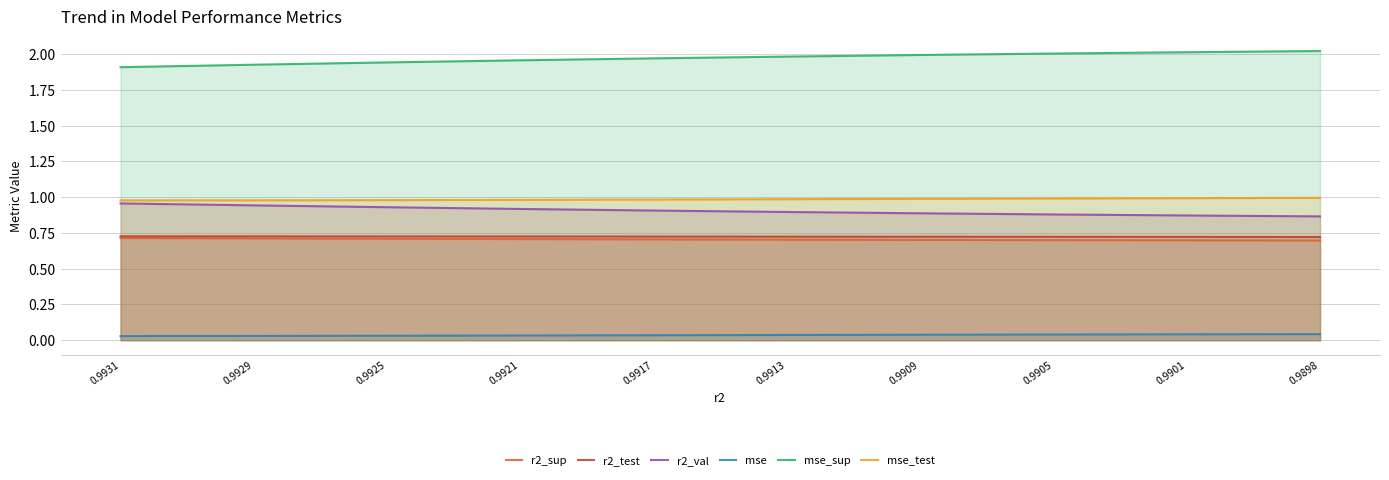

True or false: mse_test and mse_sup cross at least once.

False